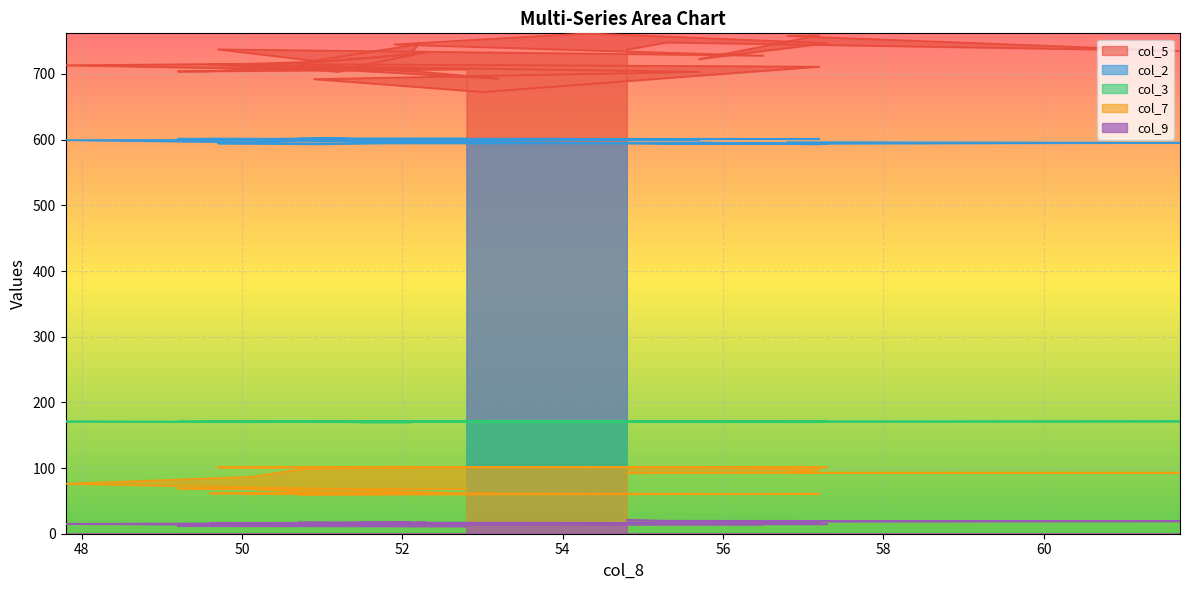

True or false: col_2 has a value of 596.1 at 52.1.

True